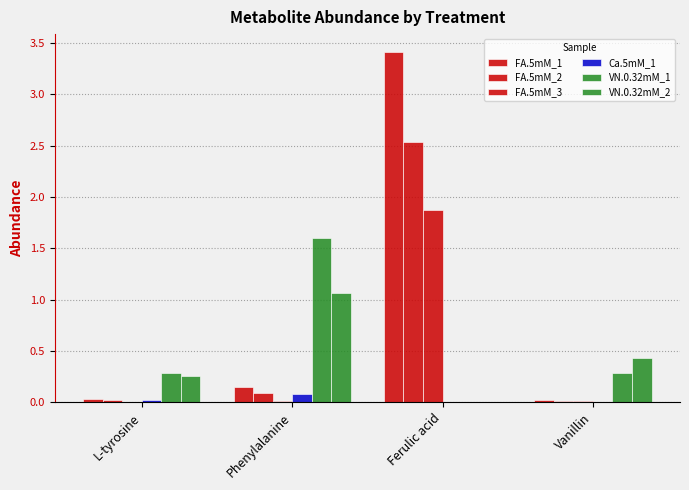

Are the bars grouped side by side (vs. stacked)?

Yes